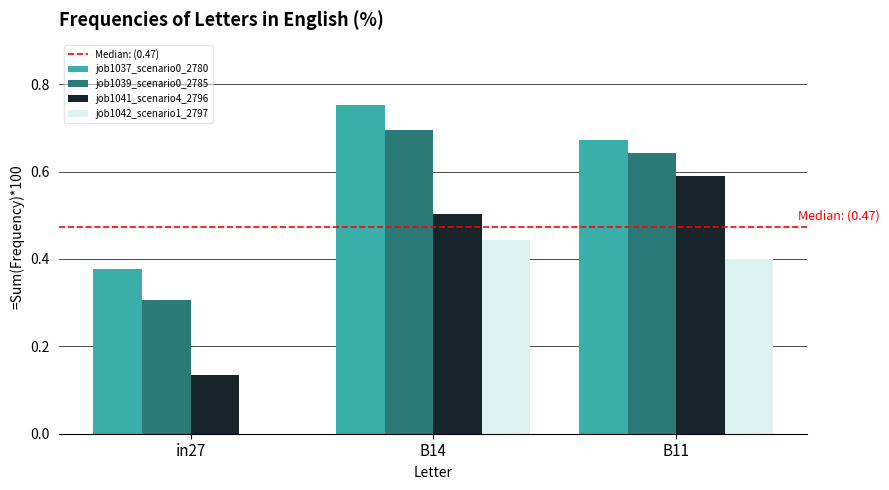

Is it true that job1039_scenario0_2785 equals 1.1 at B14?

False